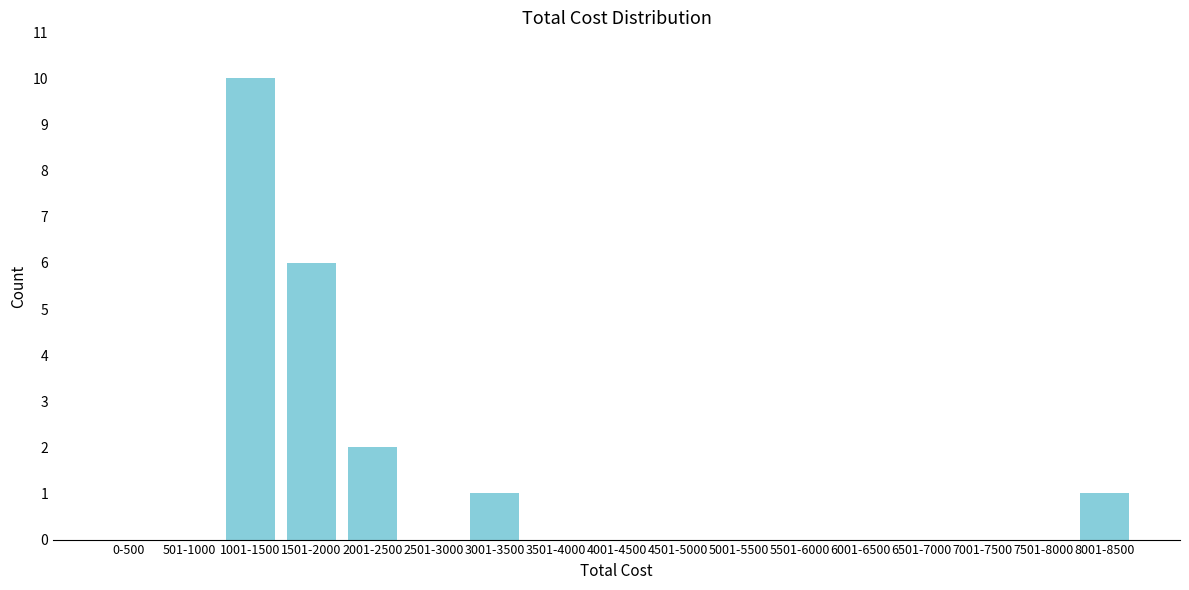

Reading left to right, what are all the values shown in this chart?

0-500=0	501-1000=0	1001-1500=10	1501-2000=6	2001-2500=2	2501-3000=0	3001-3500=1	3501-4000=0	4001-4500=0	4501-5000=0	5001-5500=0	5501-6000=0	6001-6500=0	6501-7000=0	7001-7500=0	7501-8000=0	8001-8500=1